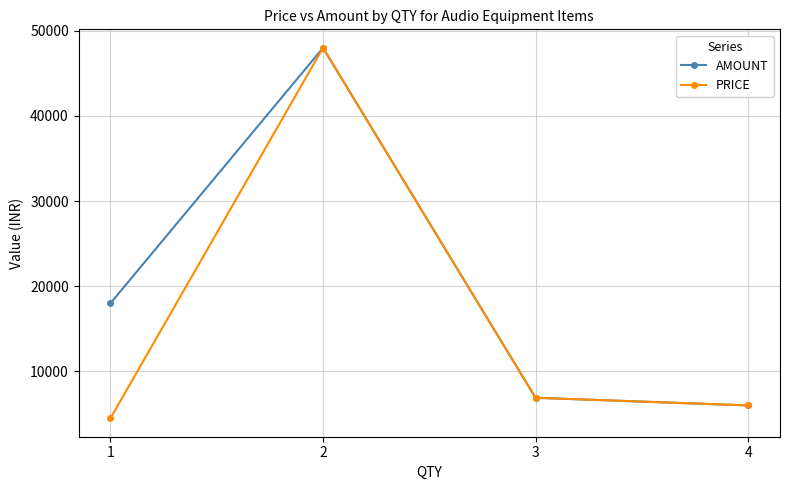

Is it true that AMOUNT equals 8607 at 4?

False